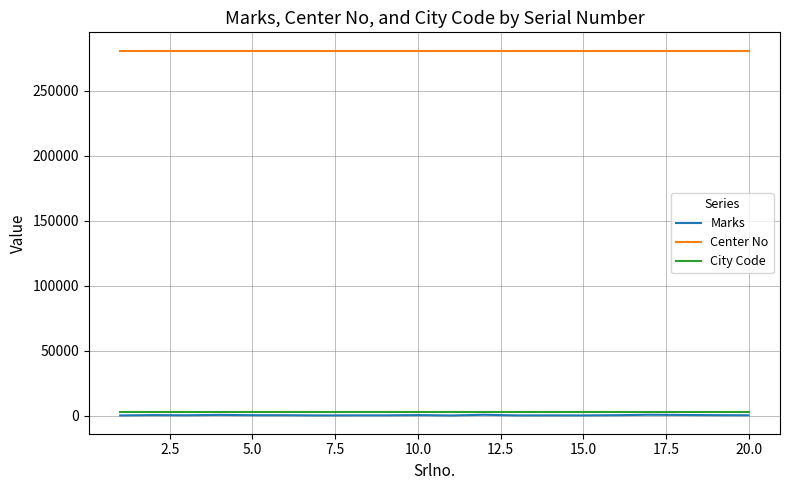

True or false: City Code and Center No cross at least once.

False